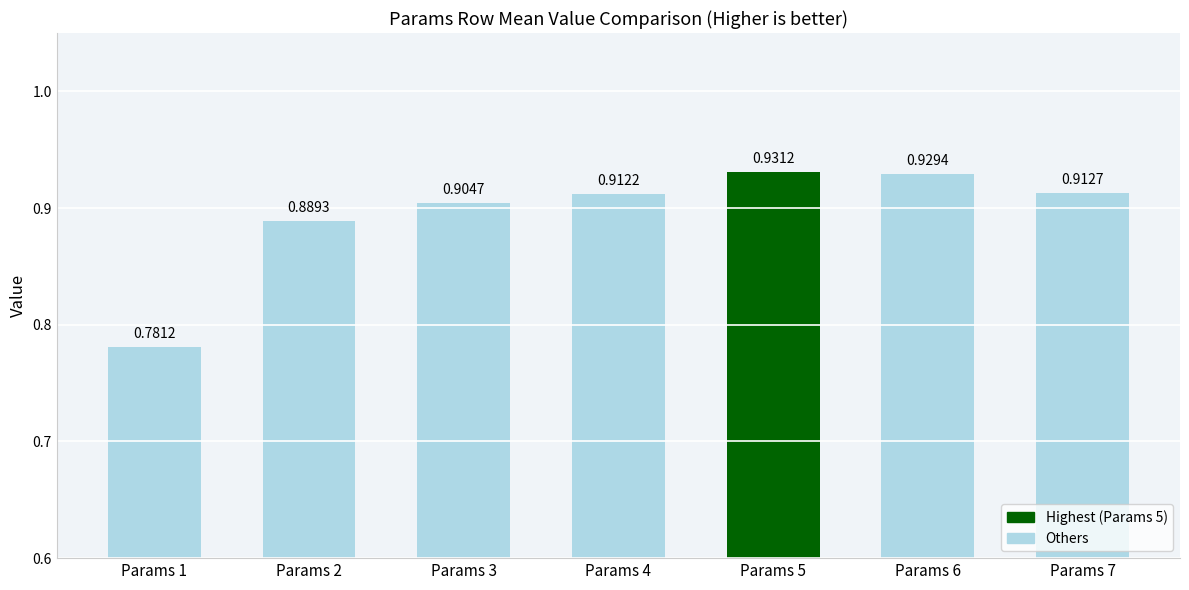

Which has a higher value, Params 6 or Params 4?

Params 6